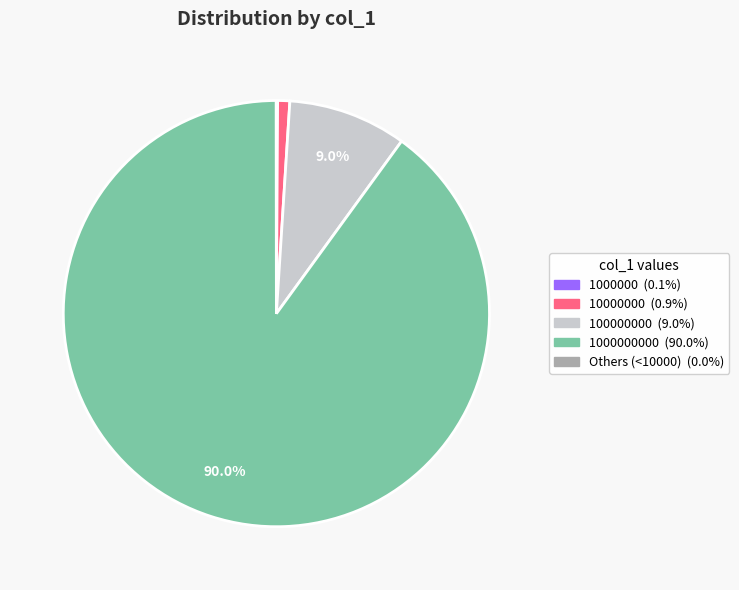

To the nearest percent, what is the average slice percentage?

20%